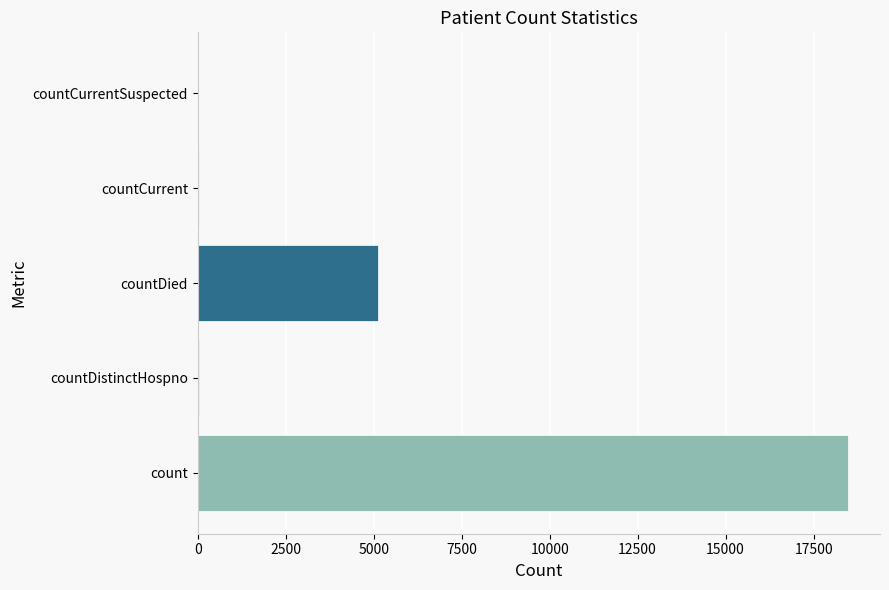

True or false: the data shows 27814 at count.

False